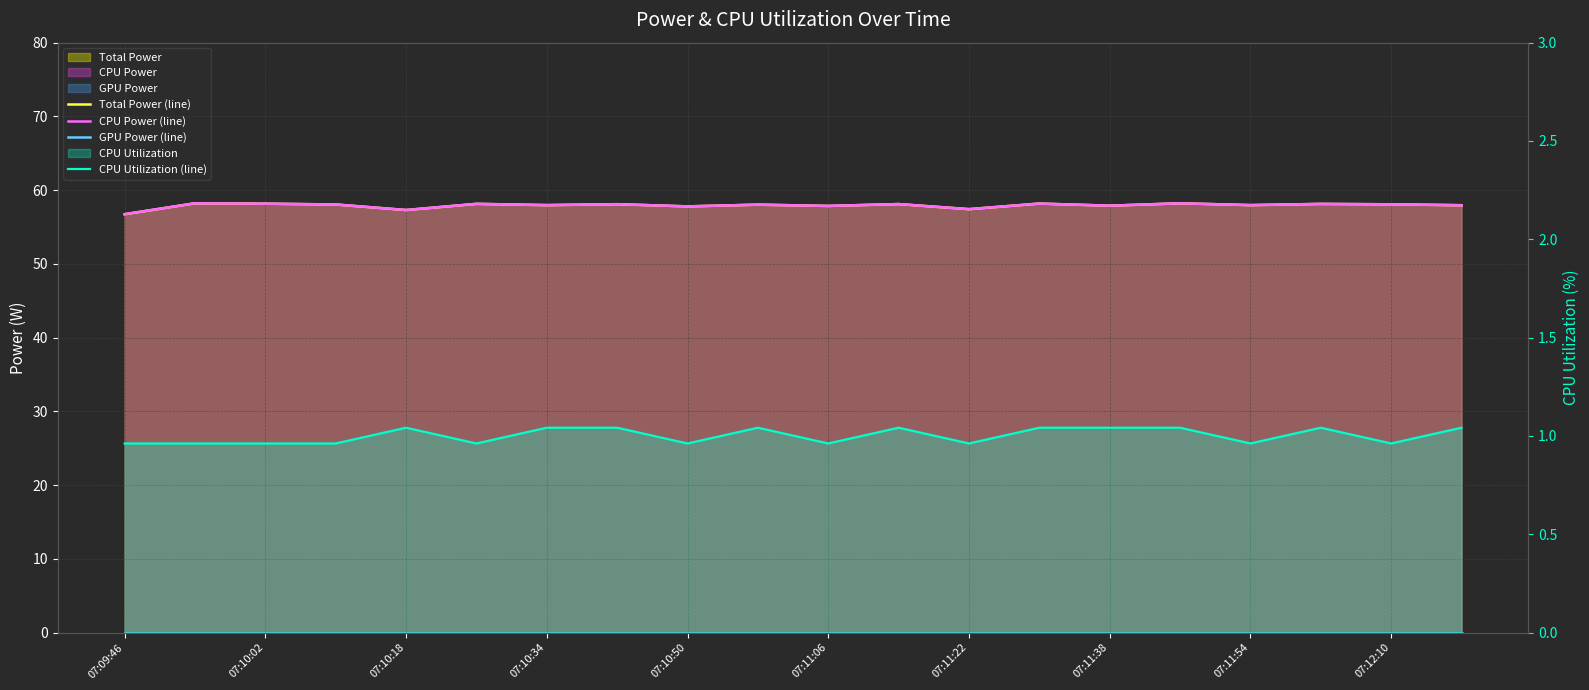

Reading left to right, what are all the values shown in this chart?

Total Power (line): 56.7	58.2	58.2	58.1	57.3	58.1	58.0	58.1	57.8	58.0	57.9	58.1	57.4	58.2	57.9	58.2	58.0	58.1	58.1	58.0
CPU Power (line): 56.7	58.2	58.2	58.1	57.3	58.1	58.0	58.1	57.8	58.0	57.9	58.1	57.4	58.2	57.9	58.2	58.0	58.1	58.1	58.0
GPU Power (line): 0.0	0.0	0.0	0.0	0.0	0.0	0.0	0.0	0.0	0.0	0.0	0.0	0.0	0.0	0.0	0.0	0.0	0.0	0.0	0.0
CPU Utilization (line): 1.0	1.0	1.0	1.0	1.0	1.0	1.0	1.0	1.0	1.0	1.0	1.0	1.0	1.0	1.0	1.0	1.0	1.0	1.0	1.0